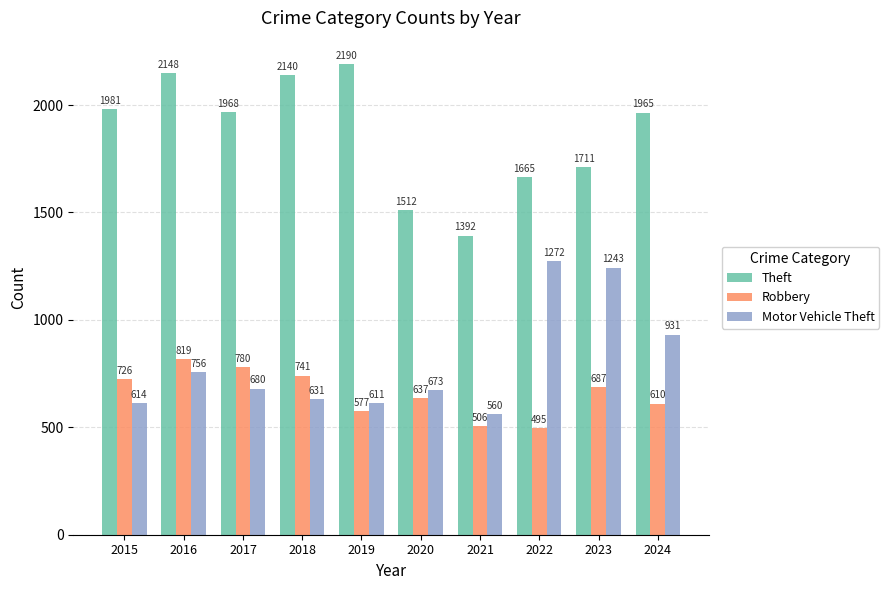

At which label is Theft closest to 1791?

2023